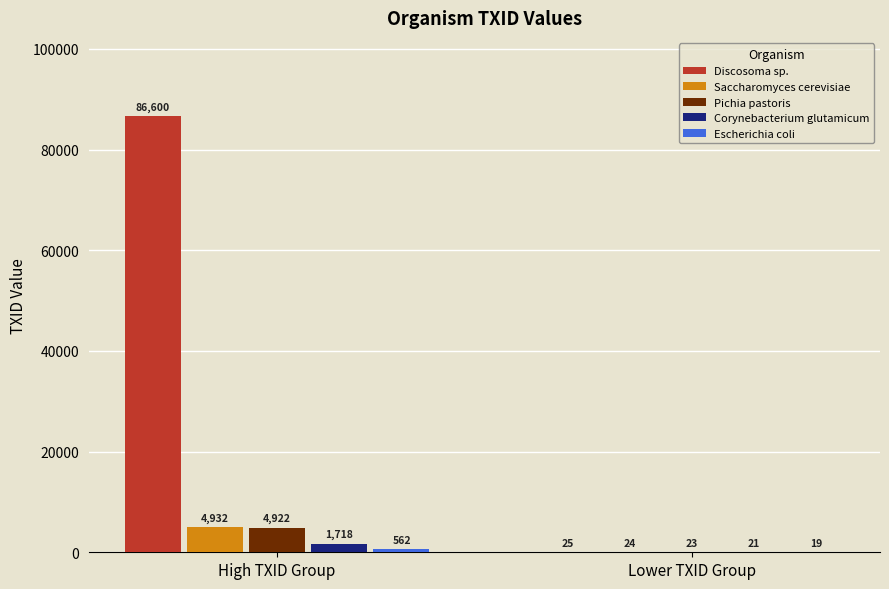

Count the Saccharomyces cerevisiae values in the range 24 to 4932.

2